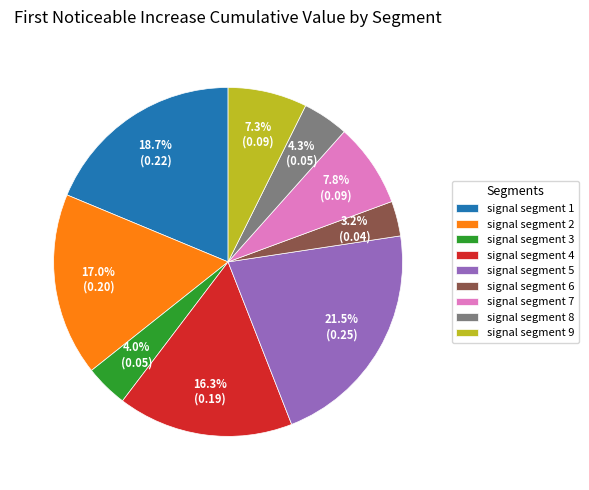

The signal segment 4 slice represents 29% of the pie. True or false?

False